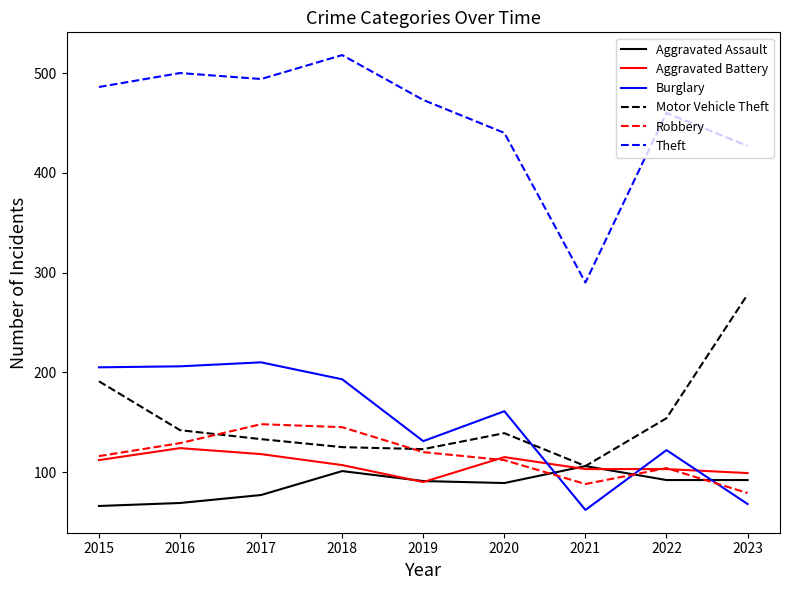

What is the difference between the highest and lowest values at 2023?

359